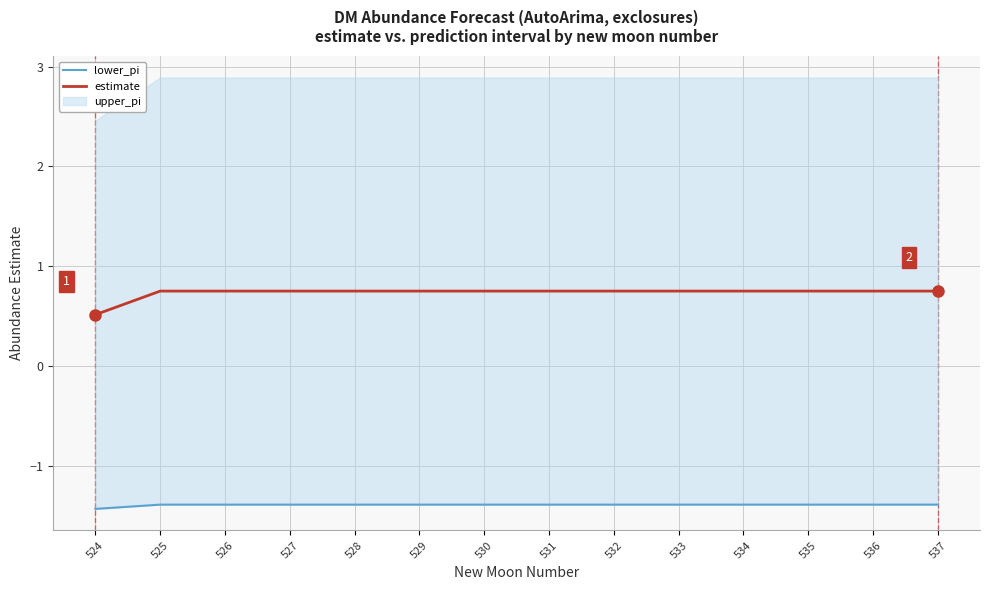

Rank the categories by estimate value from highest to lowest.

525, 526, 527, 528, 529, 530, 531, 532, 533, 534, 535, 536, 537, 524